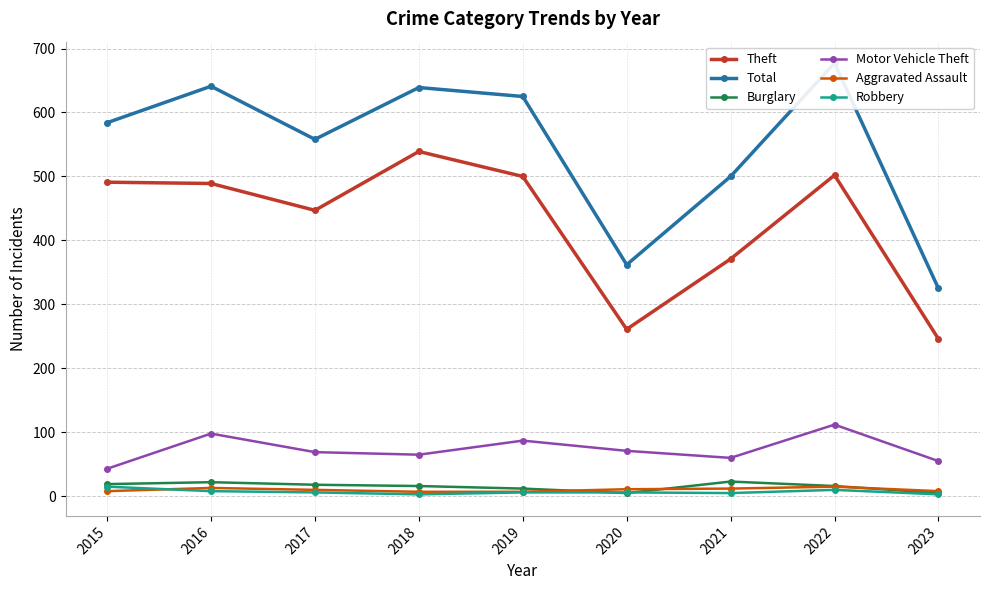

How many lines are shown in the chart?

6